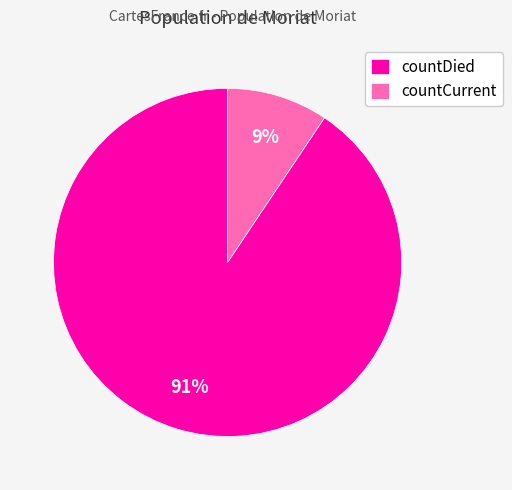

Is it true that countDied is 91% of the pie?

True